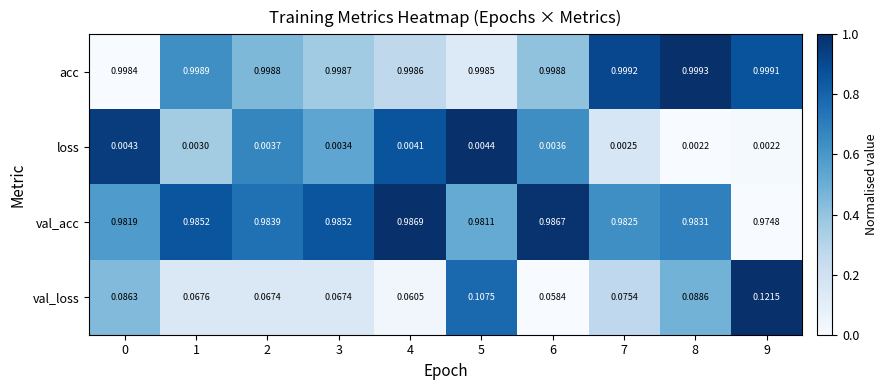

Rank the series at 5 from lowest to highest value.

loss, val_loss, val_acc, acc